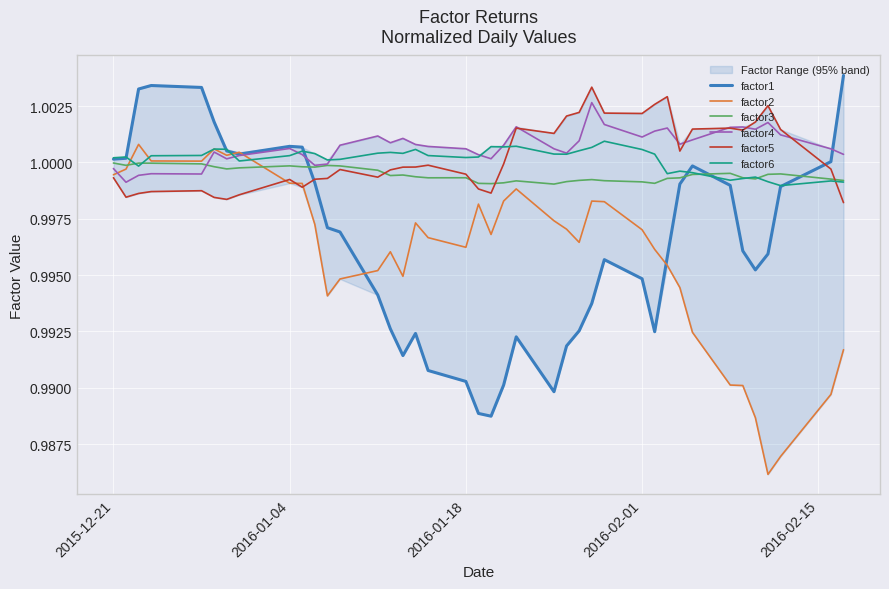

Is it true that factor4 equals 1.6 at 2015-12-21?

False